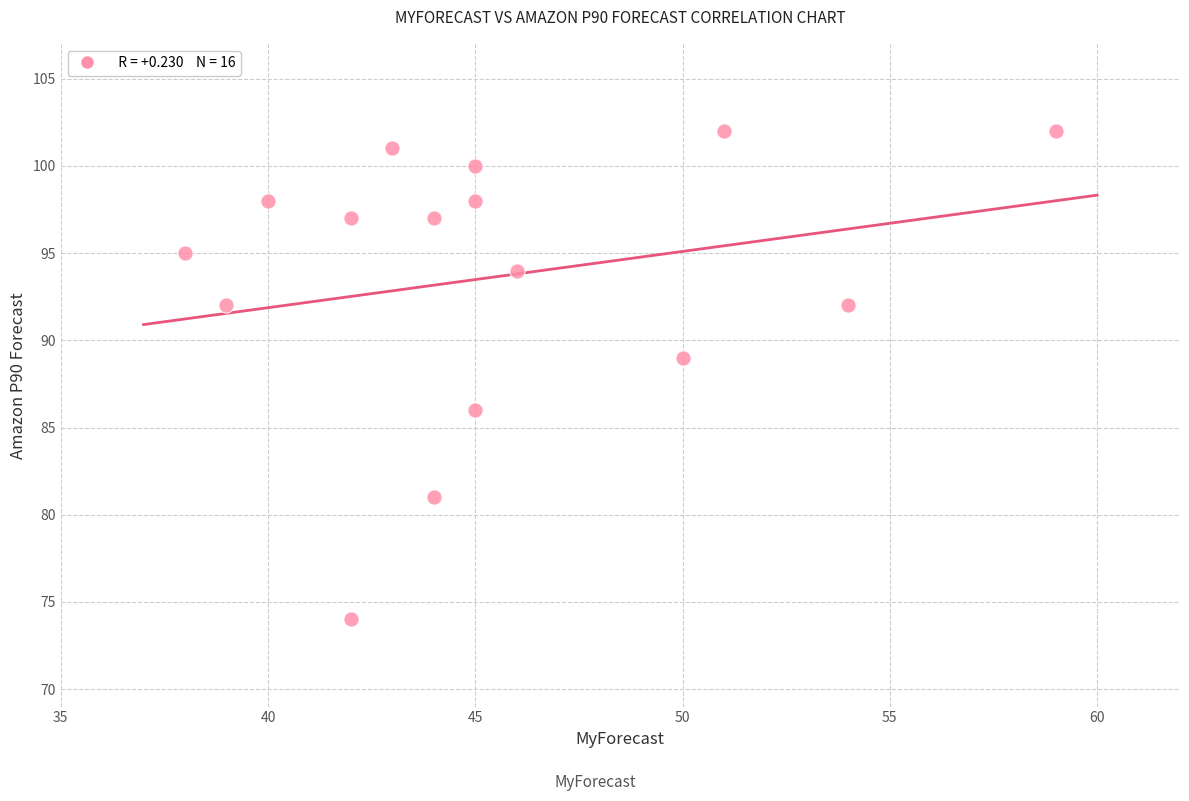

What Y value in the scatter plot is closest to 88?

89